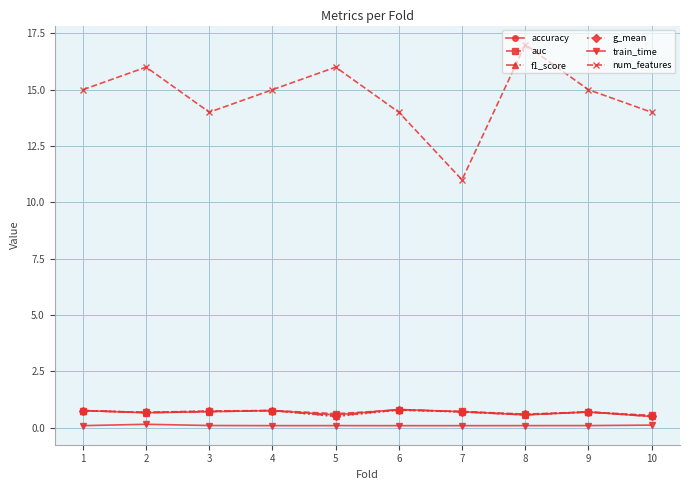

How many train_time values are between 0 and 1?

10